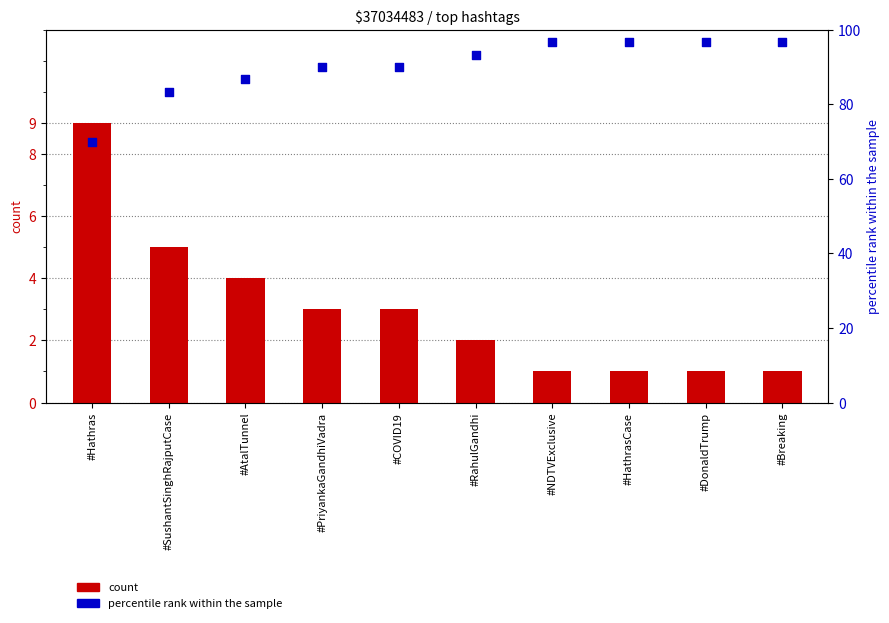

At how many categories does at least one series exceed 50?

10